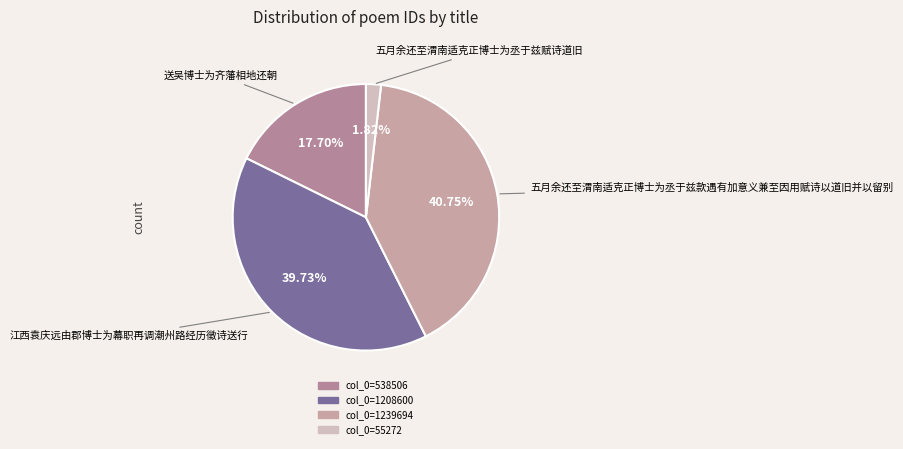

Count the number of slices in the pie.

4